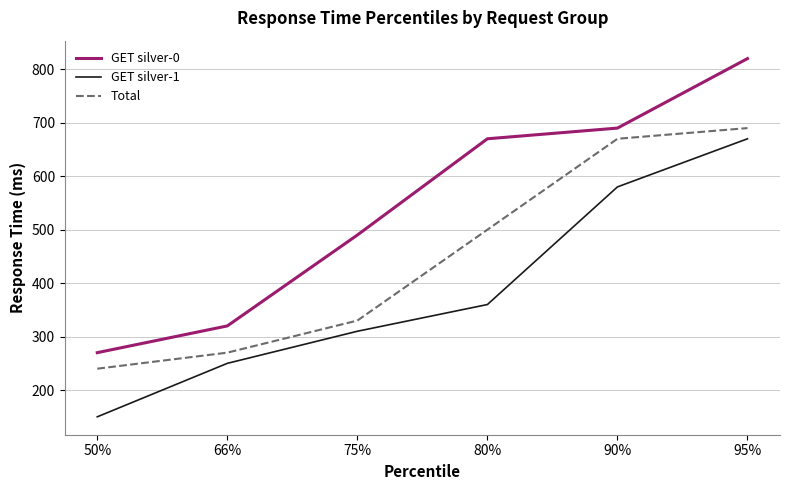

Rank the series by their average value, from lowest to highest.

GET silver-1, Total, GET silver-0